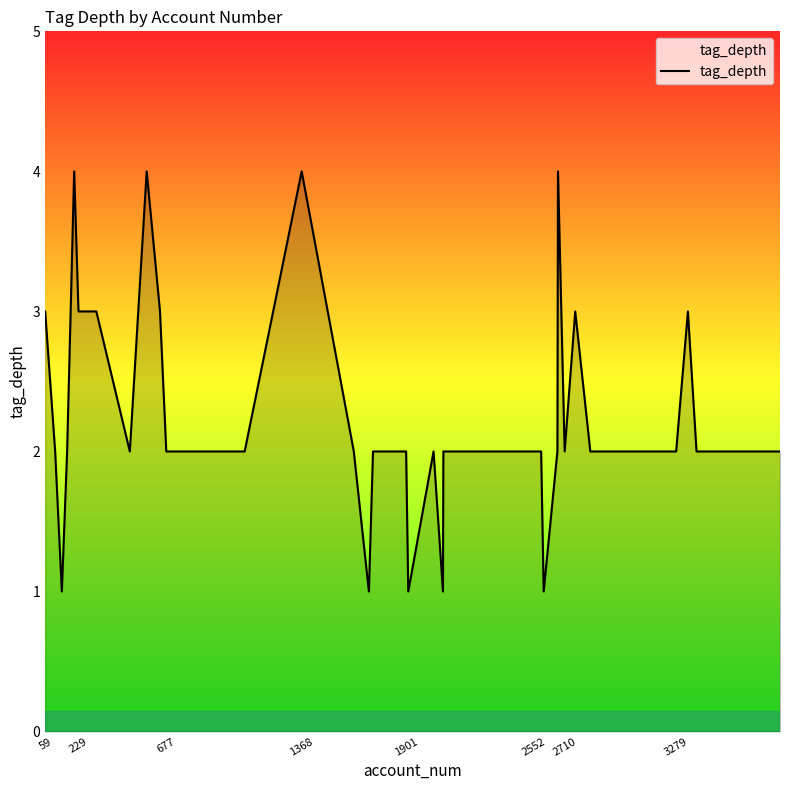

What is the greatest value displayed?

4